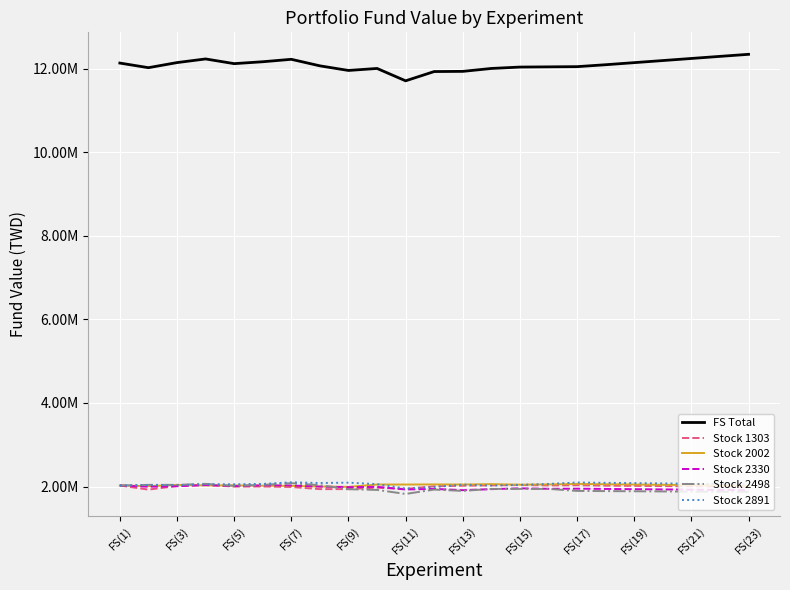

True or false: FS Total and Stock 1303 intersect in this chart.

False